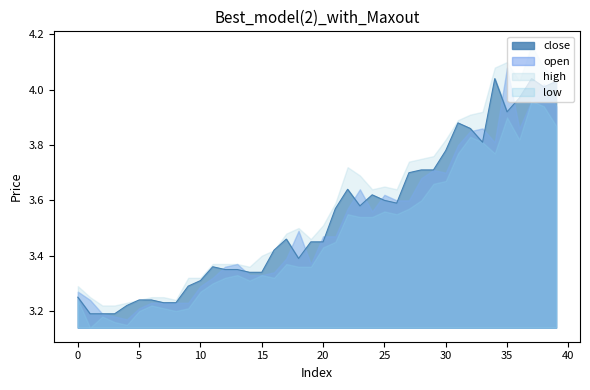

At which label does open reach its peak?

35